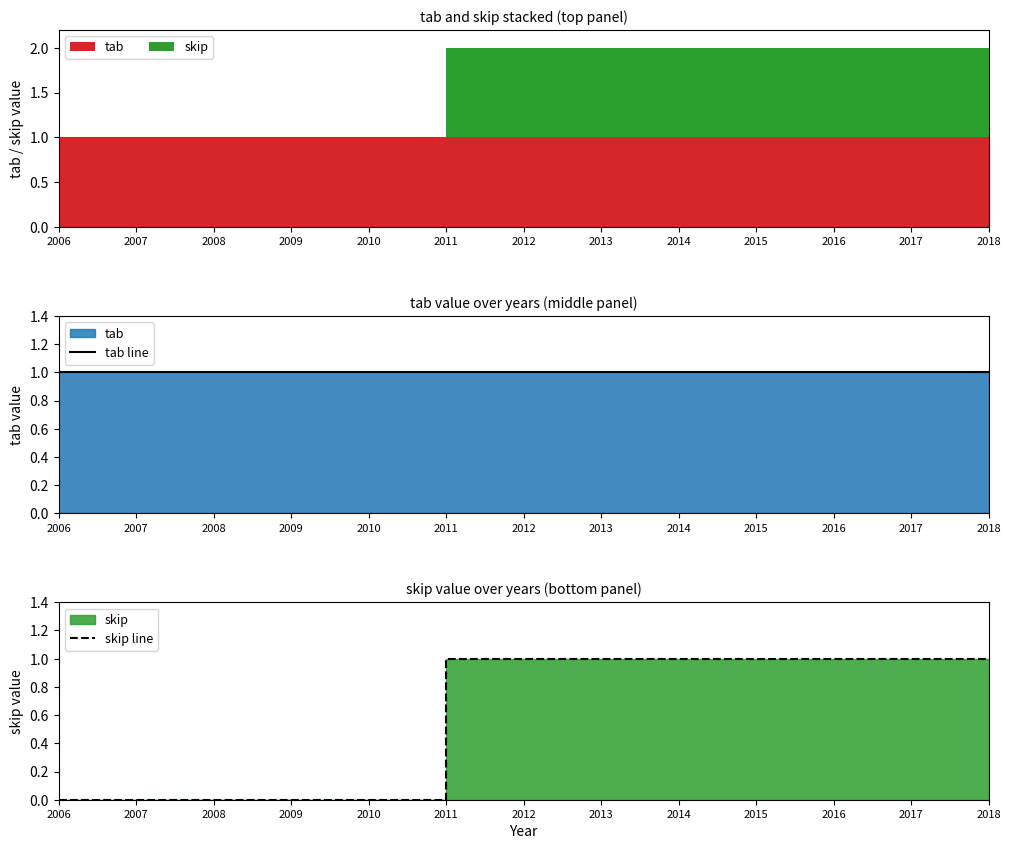

What is the value of the skip line point at the 12th from the left?

1